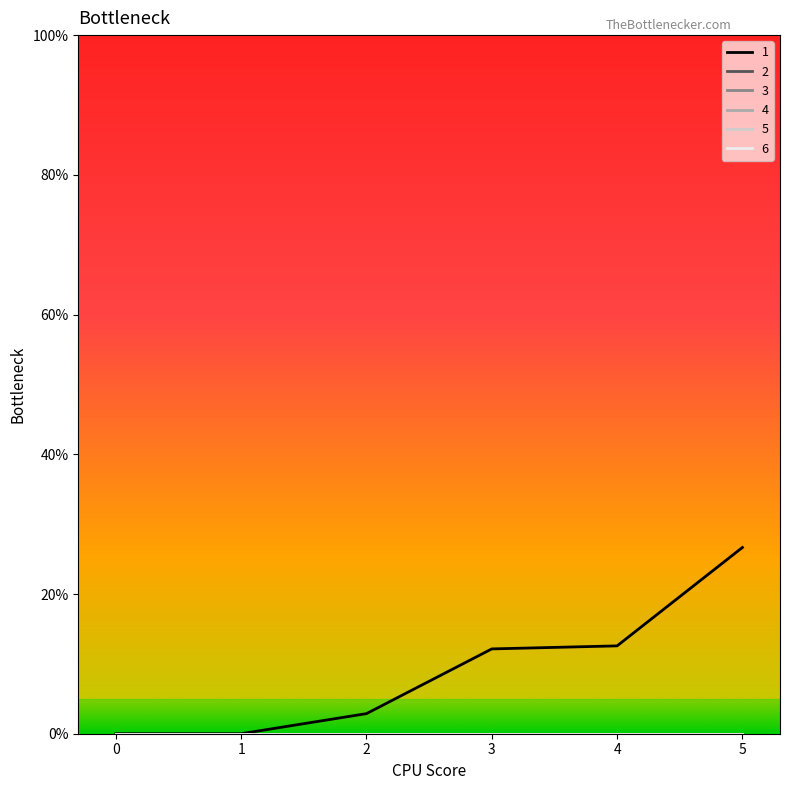

Does the chart have visible grid lines?

No